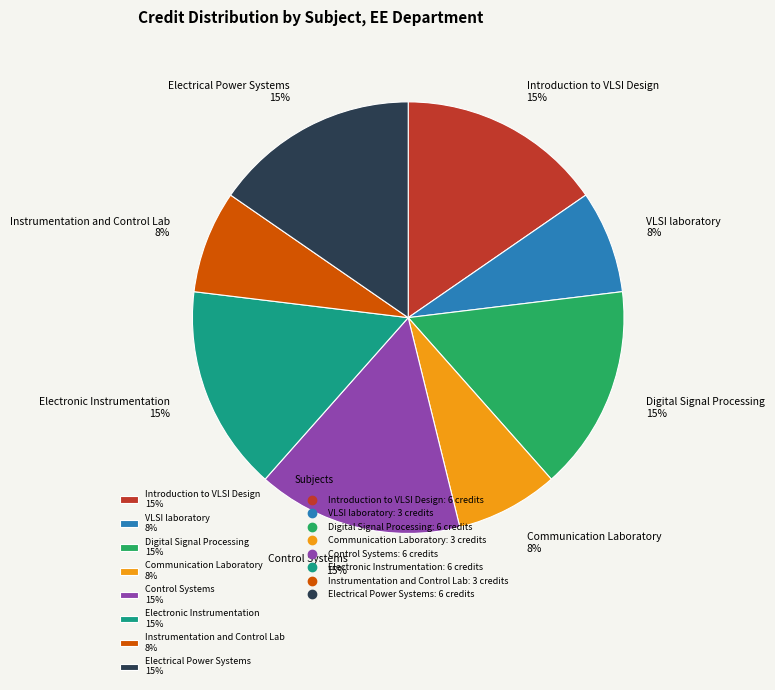

What is the ratio of the value at Control Systems 15% to the value at Electrical Power Systems 15%?

1.0